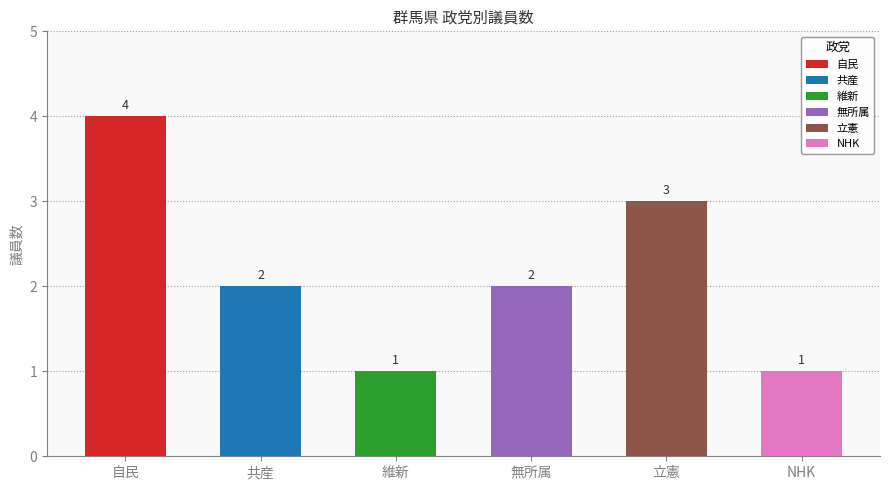

Reading right to left, extract all data points from this chart.

NHK=1	立憲=3	無所属=2	維新=1	共産=2	自民=4